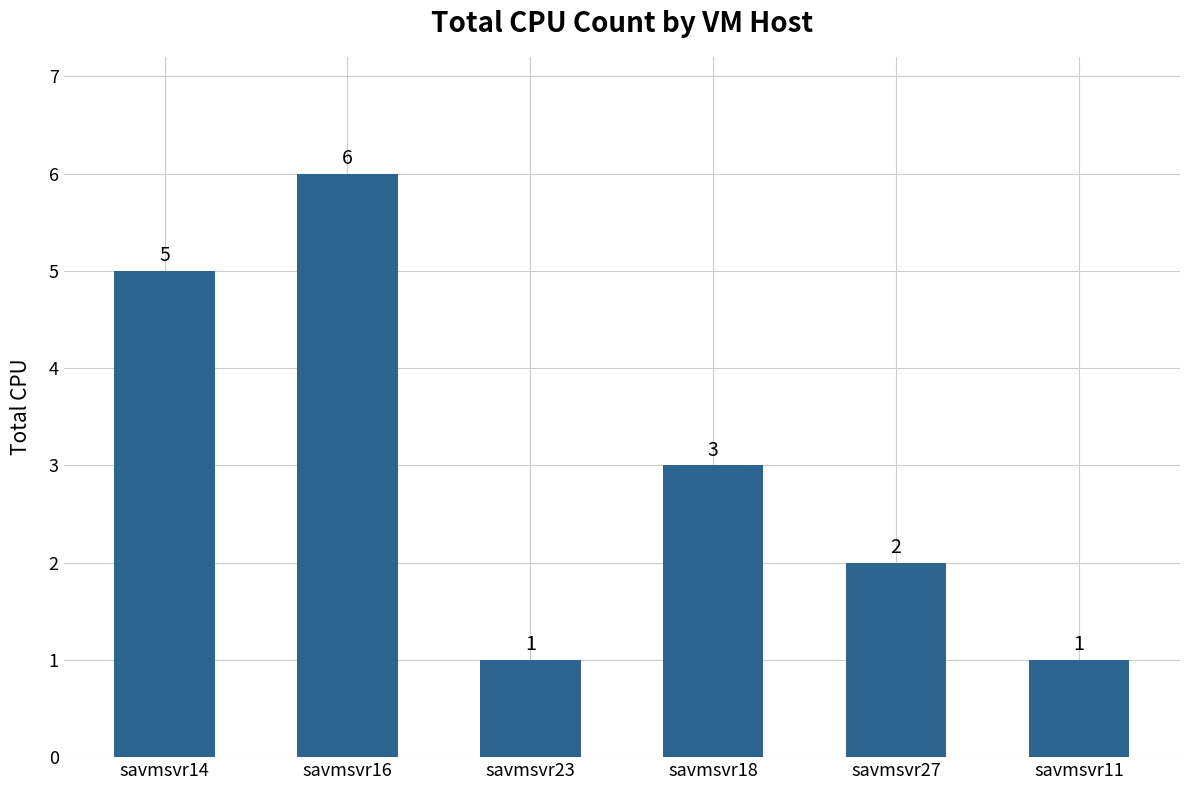

What is the value of the 5th bar from the left?

2